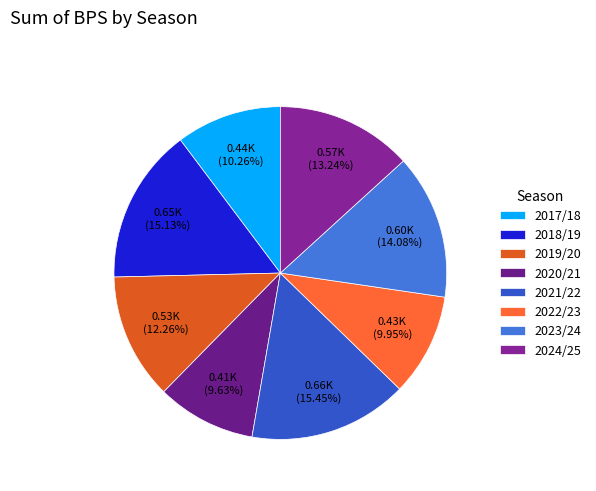

Is there a majority slice in this chart?

No